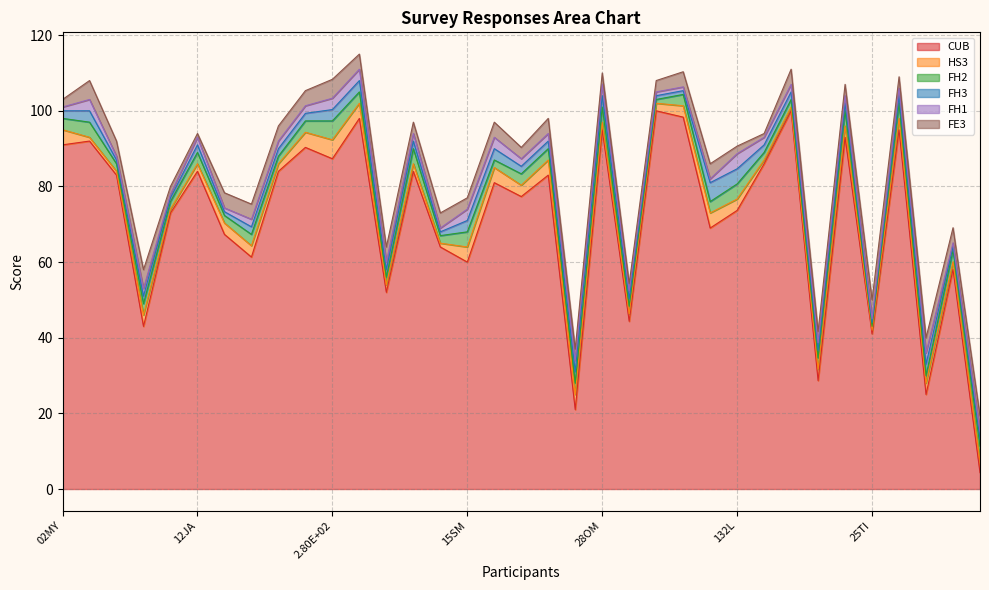

True or false: FH3 and FH1 intersect in this chart.

False